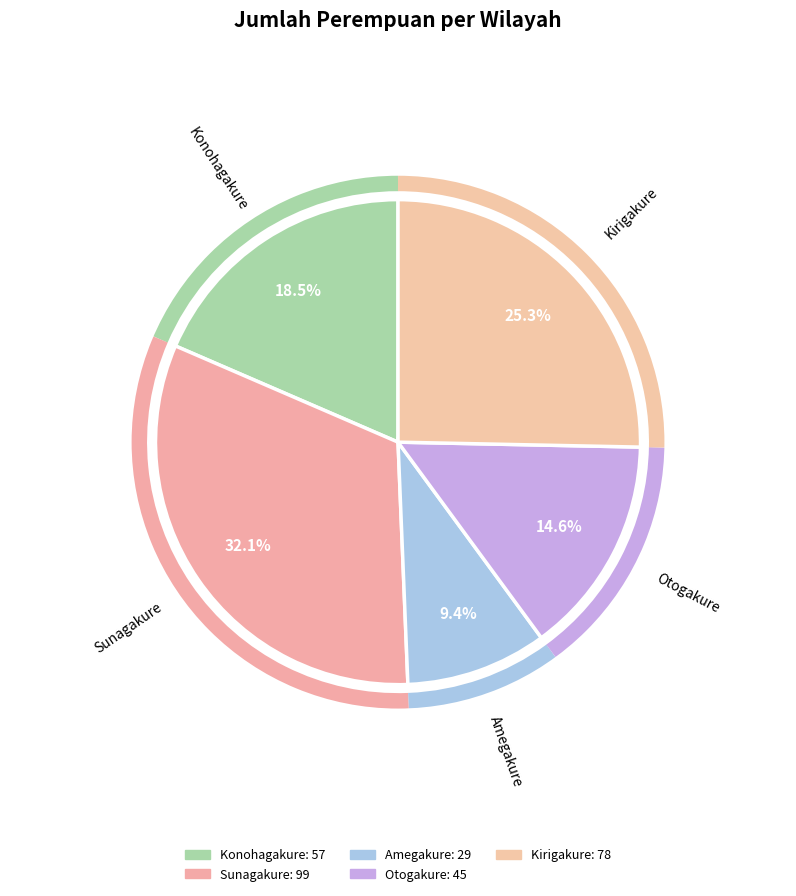

Count the number of slices in the pie.

5